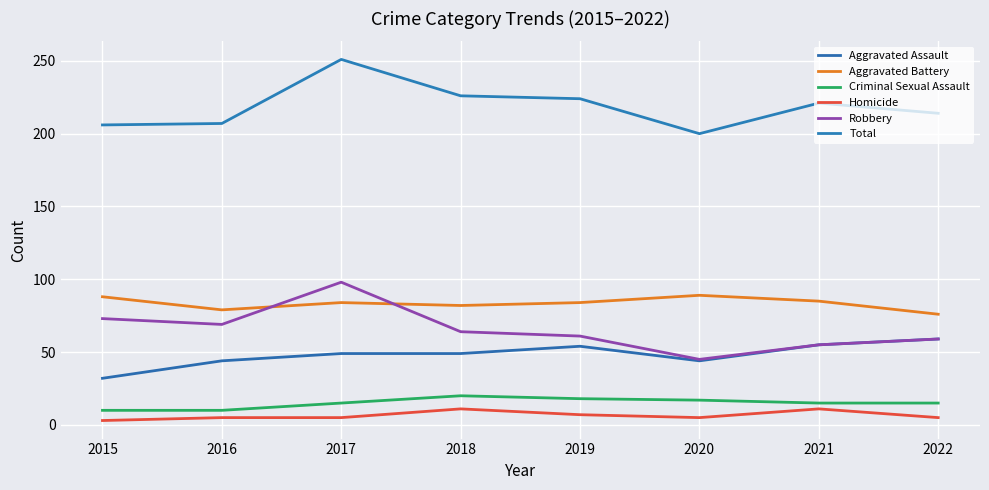

True or false: Aggravated Assault and Total cross at least once.

False